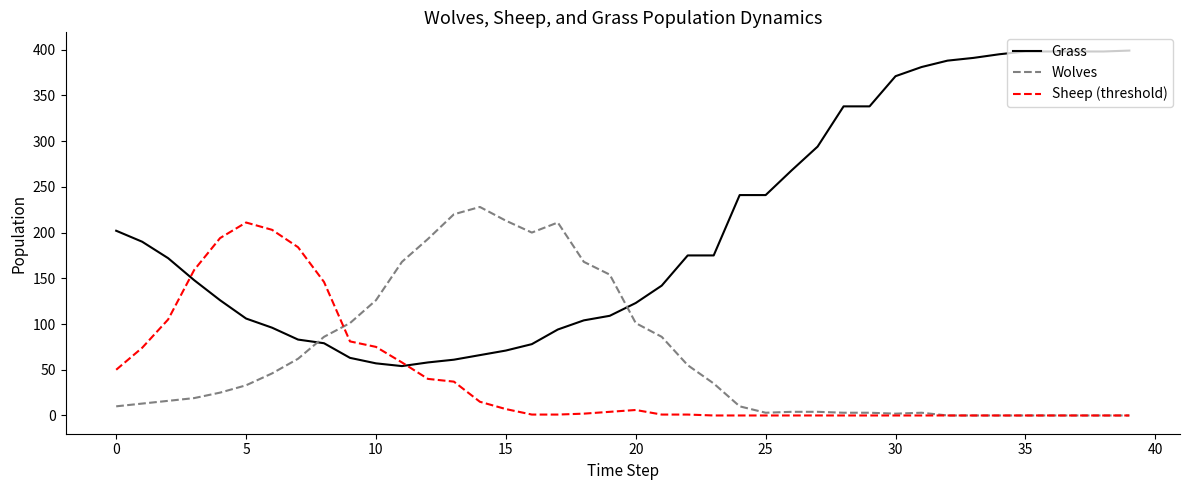

Which series has the largest range (max minus min)?

Grass